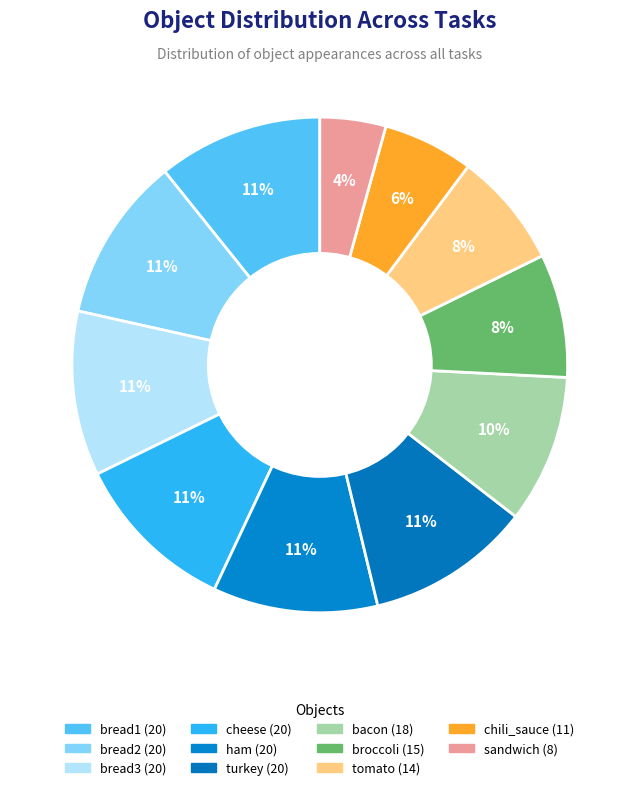

To the nearest percent, what is the average slice percentage?

9%